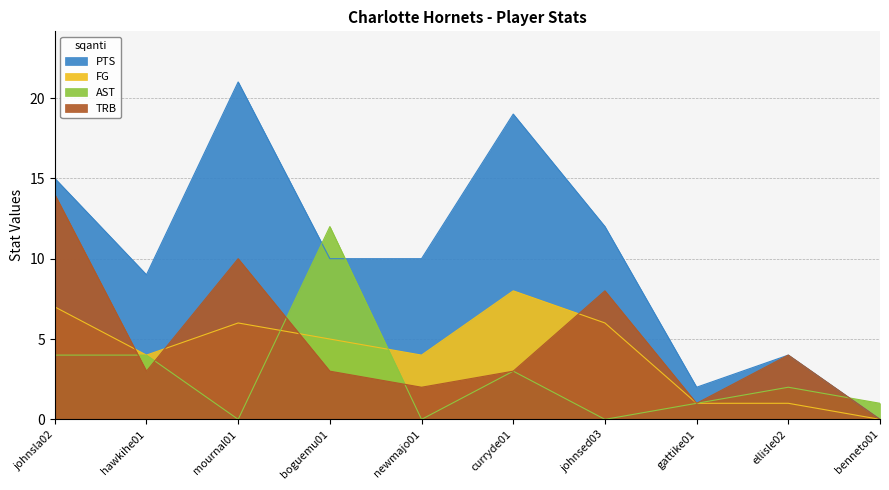

True or false: TRB and PTS intersect in this chart.

False